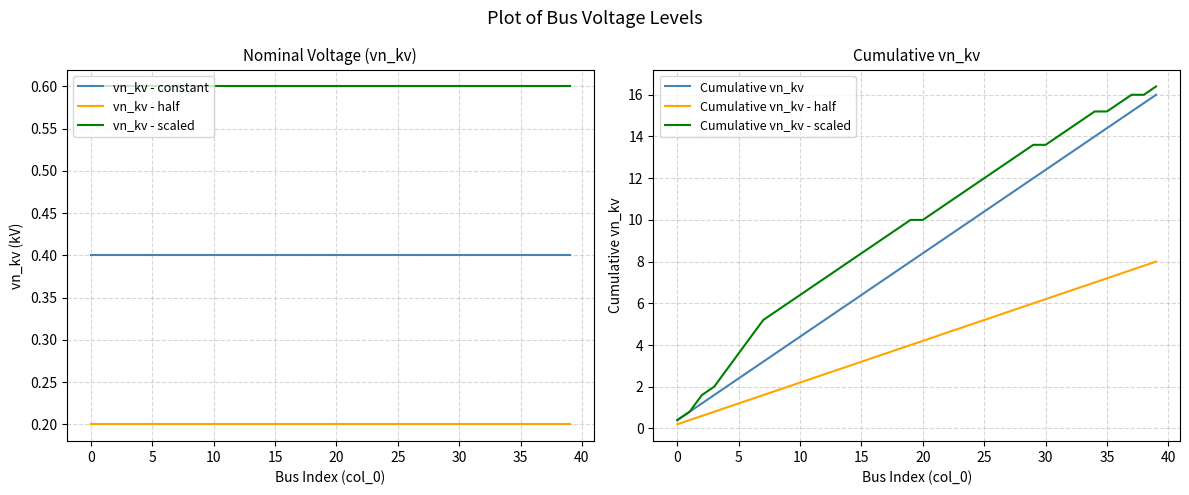

Does the chart have visible grid lines?

Yes